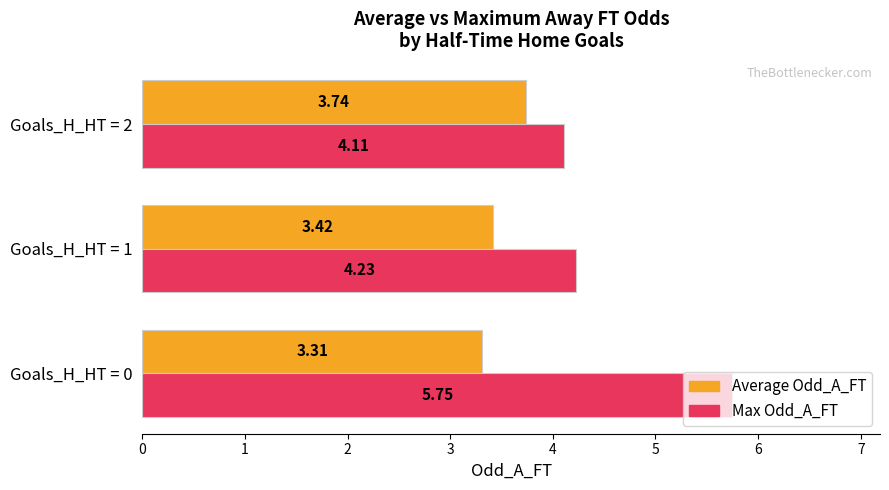

How many Average Odd_A_FT values are between 3 and 4?

3